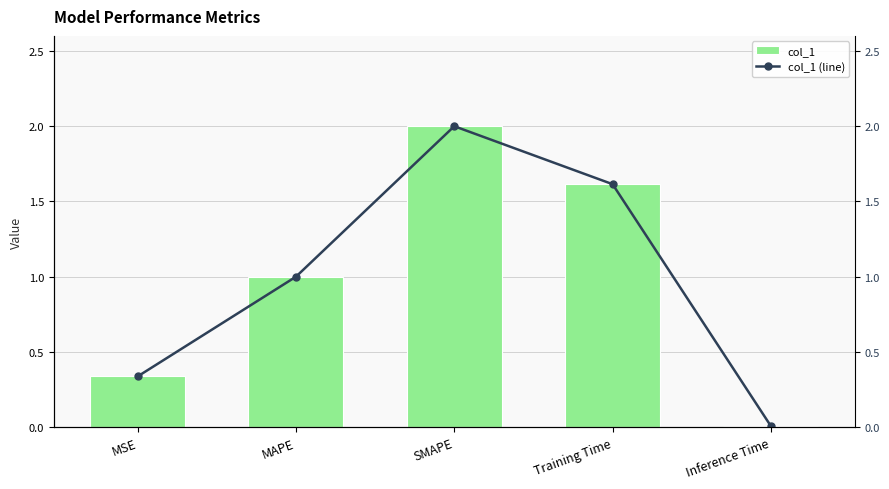

What is the sum of the col_1 values at Training Time and Inference Time?

1.6